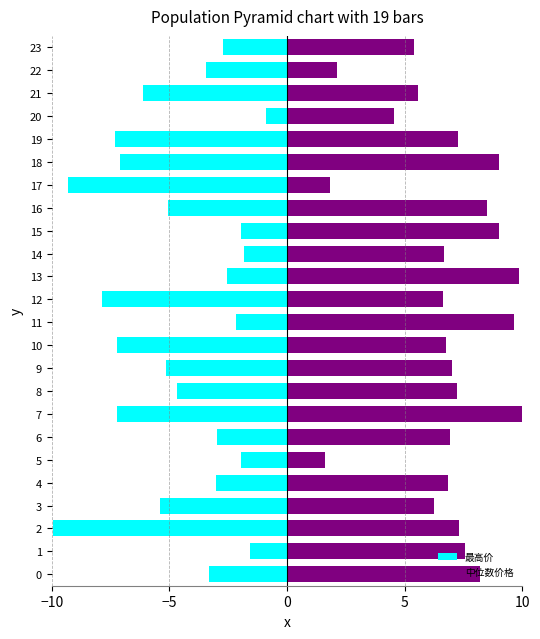

What is the label of the 9th bar from the right?

15